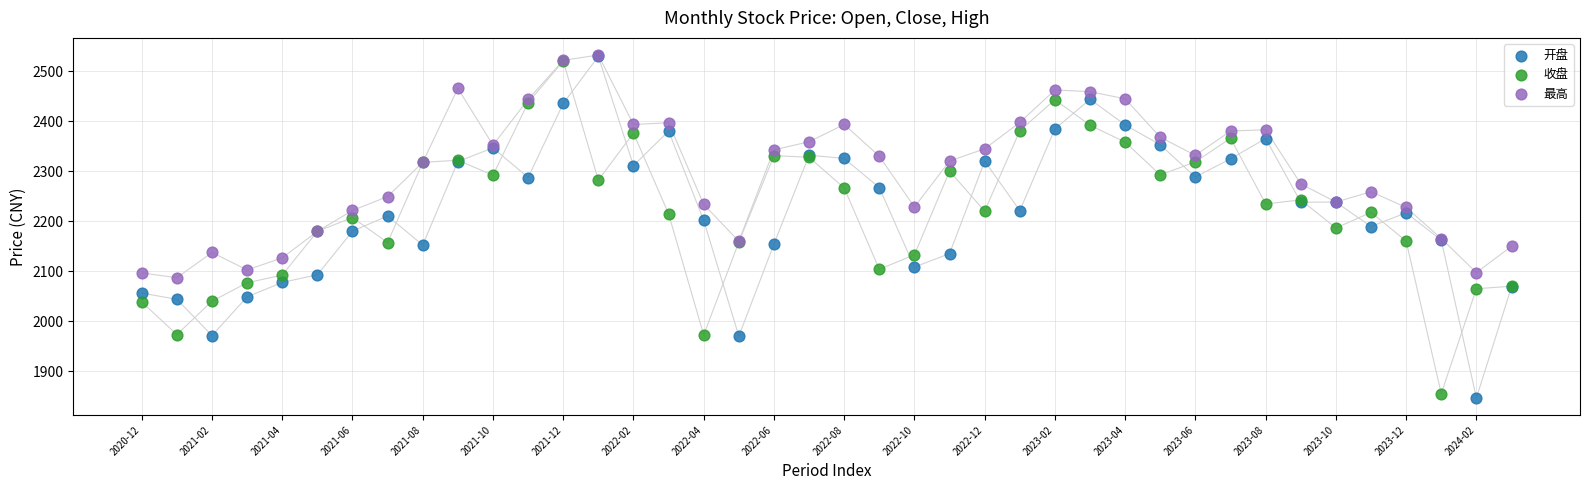

Which series contains the lowest Y value?

开盘